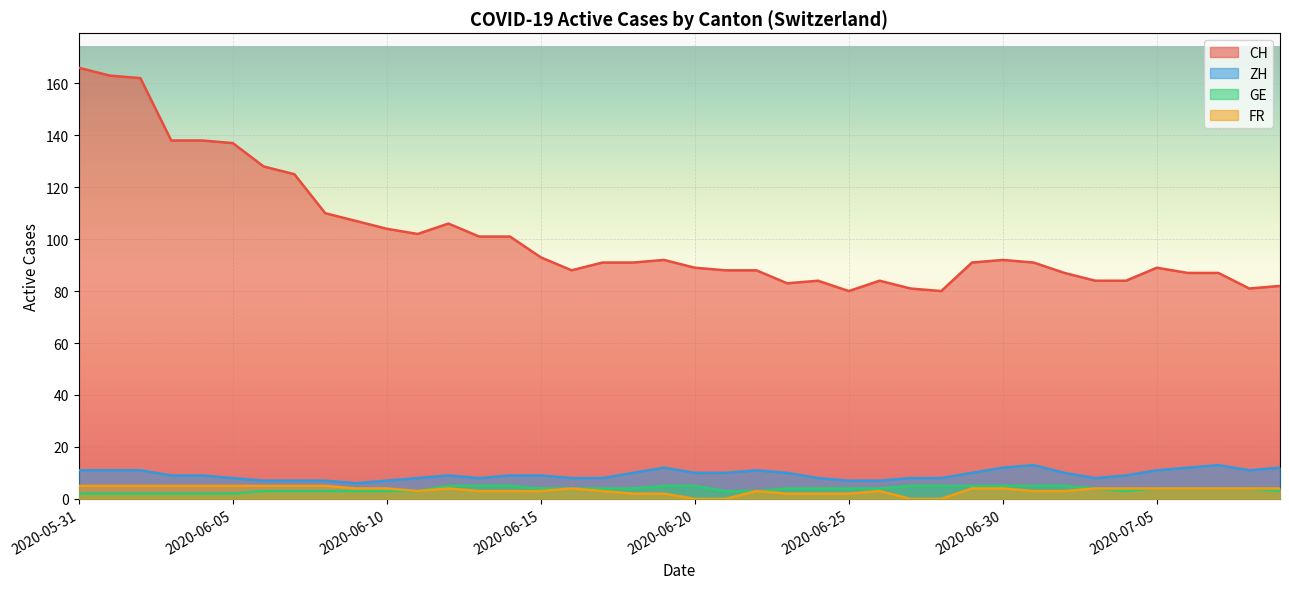

List the labels in order of GE value, largest first.

2020-06-12, 2020-06-13, 2020-06-14, 2020-06-19, 2020-06-20, 2020-06-27, 2020-06-28, 2020-06-29, 2020-06-30, 2020-07-01, 2020-07-02, 2020-06-15, 2020-06-16, 2020-06-17, 2020-06-18, 2020-06-23, 2020-06-24, 2020-06-25, 2020-06-26, 2020-07-03, 2020-07-05, 2020-07-06, 2020-07-07, 2020-07-08, 2020-06-06, 2020-06-07, 2020-06-08, 2020-06-09, 2020-06-10, 2020-06-11, 2020-06-21, 2020-06-22, 2020-07-04, 2020-07-09, 2020-05-31, 2020-06-01, 2020-06-02, 2020-06-03, 2020-06-04, 2020-06-05